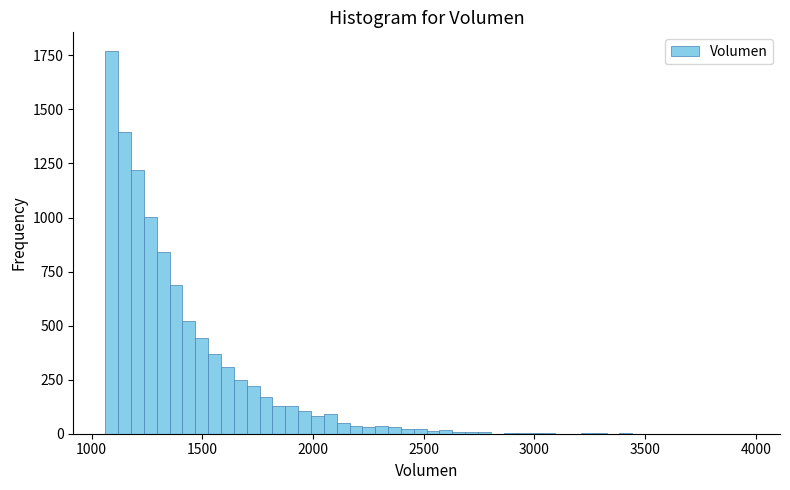

Read against the x-axis, roughly where is the centre of the tallest bar?

1100